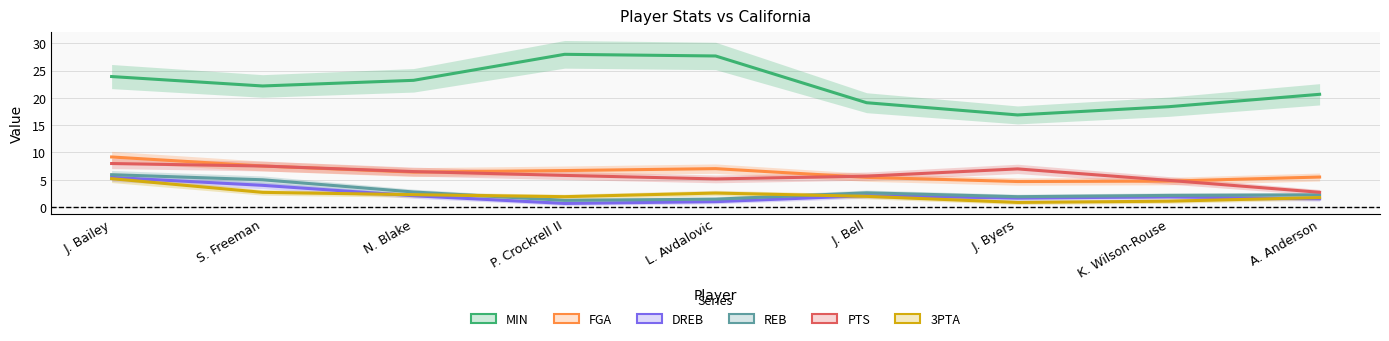

Which series has the largest total across all categories?

MIN